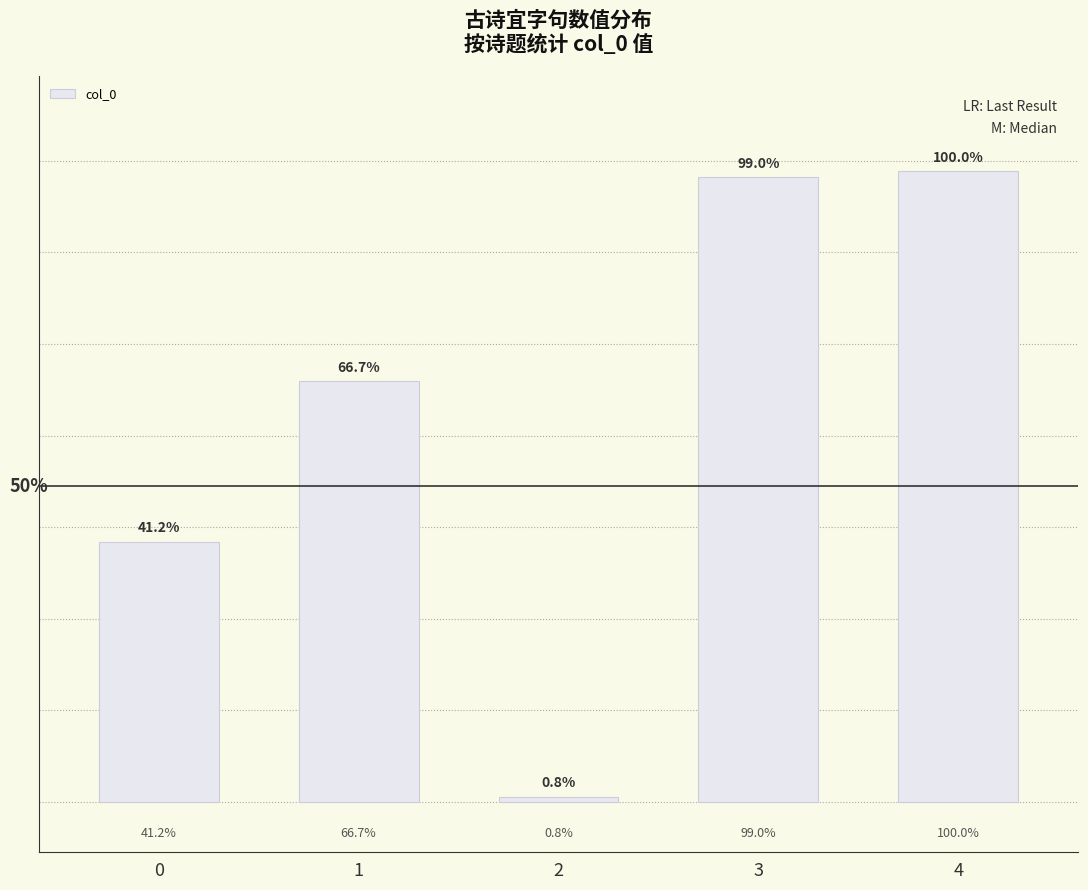

The value at 3 is 341168. True or false?

True